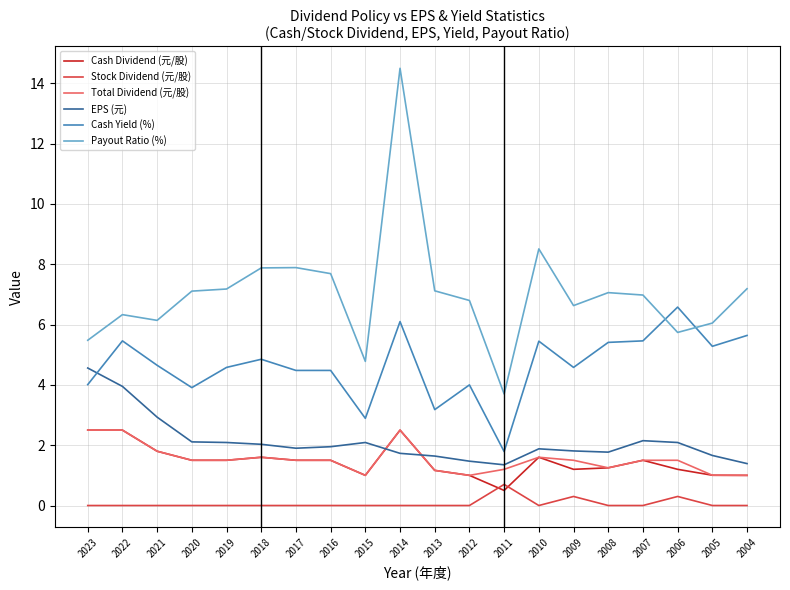

How many categories are shown in the chart?

20